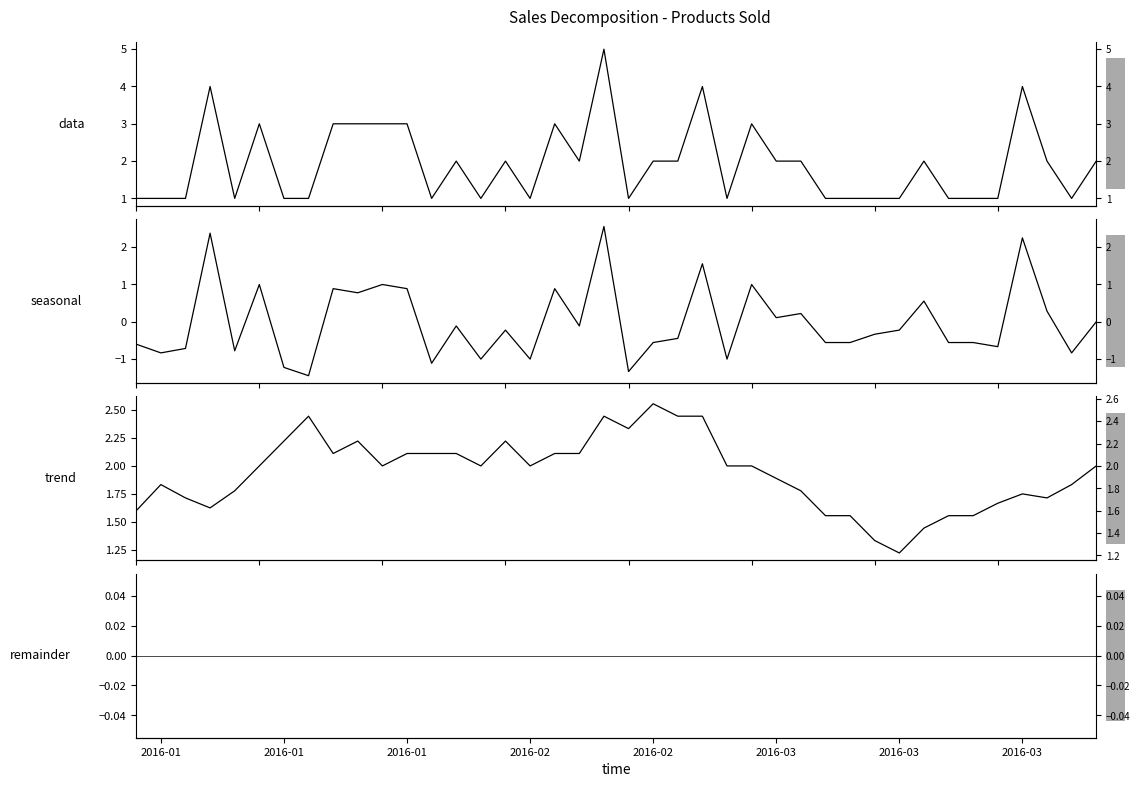

Does the chart have visible grid lines?

No